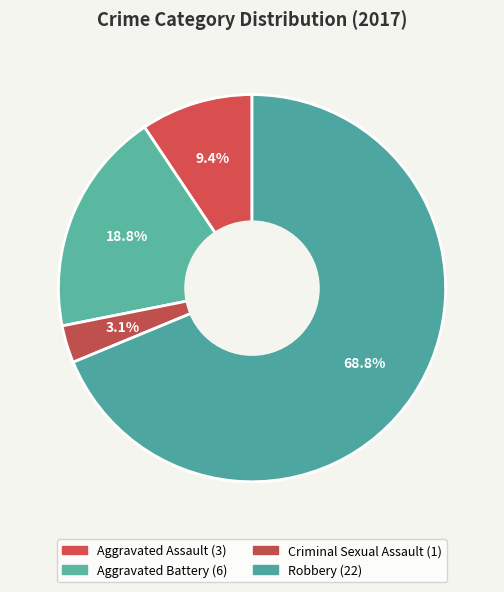

To the nearest percent, what portion does Criminal Sexual Assault represent?

3%